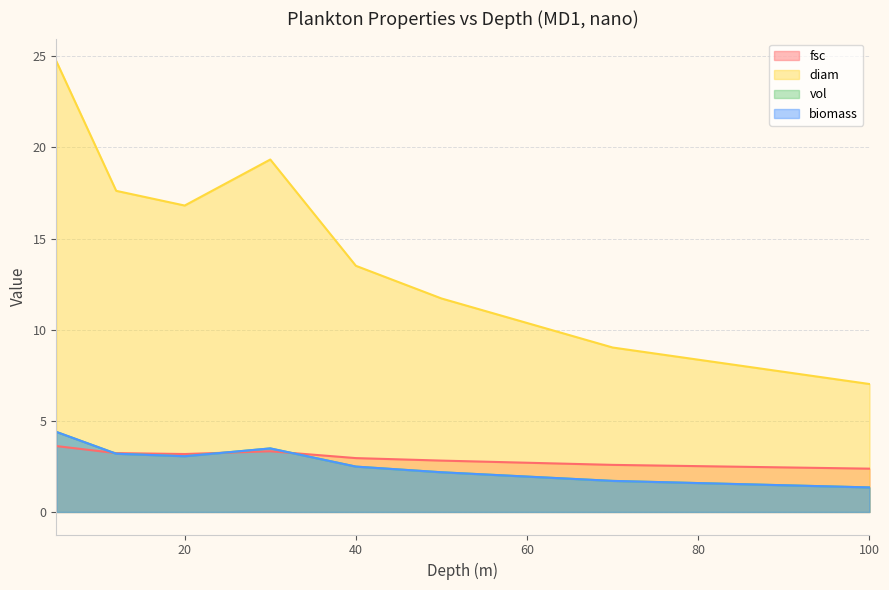

Does the chart have visible grid lines?

Yes